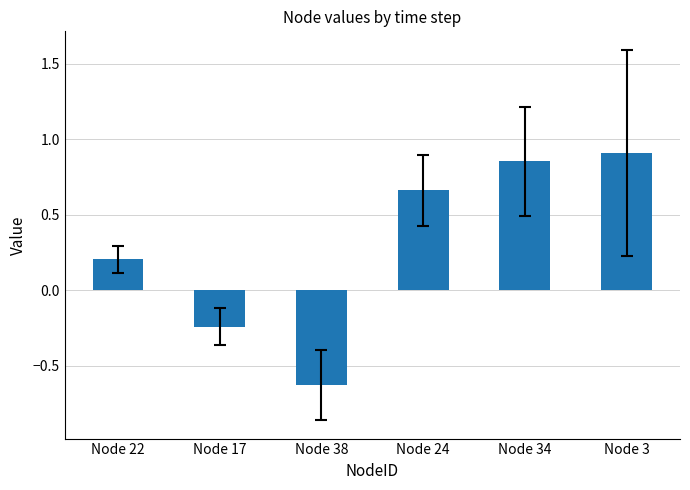

Between Node 34 and Node 17, which is larger?

Node 34